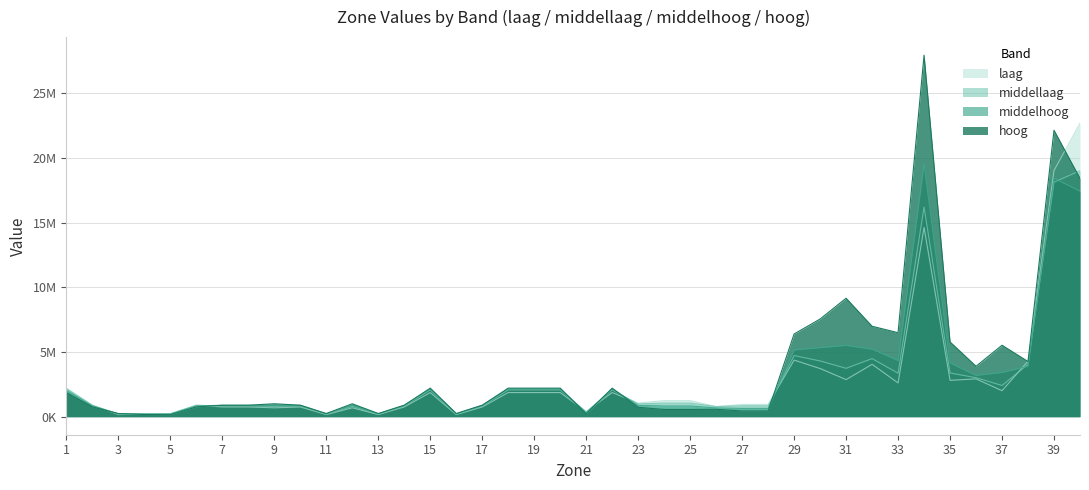

What are all the series names shown in the legend?

laag, middellaag, middelhoog, hoog